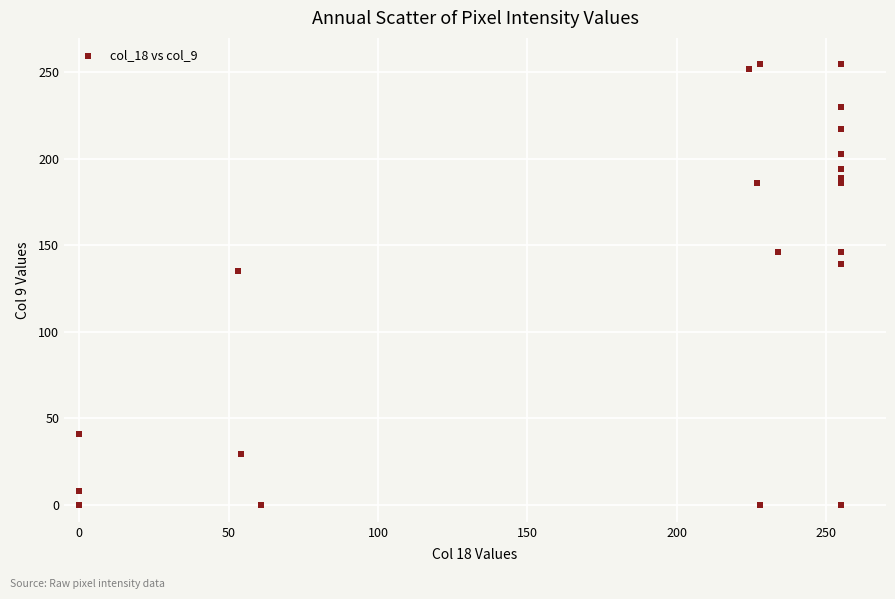

What Y value in the scatter plot is closest to 127?

135